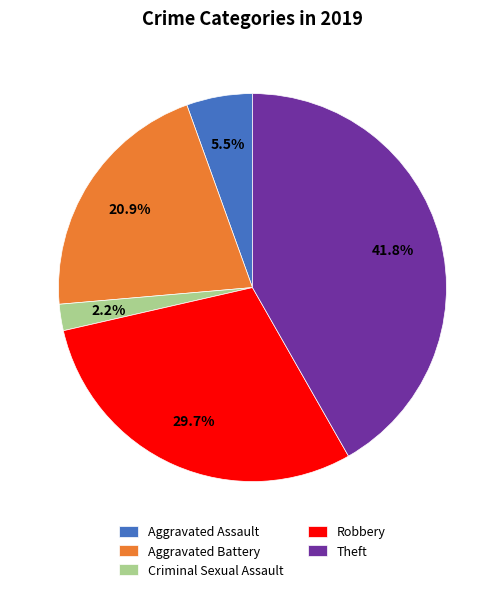

To the nearest percent, what portion does Criminal Sexual Assault represent?

2%